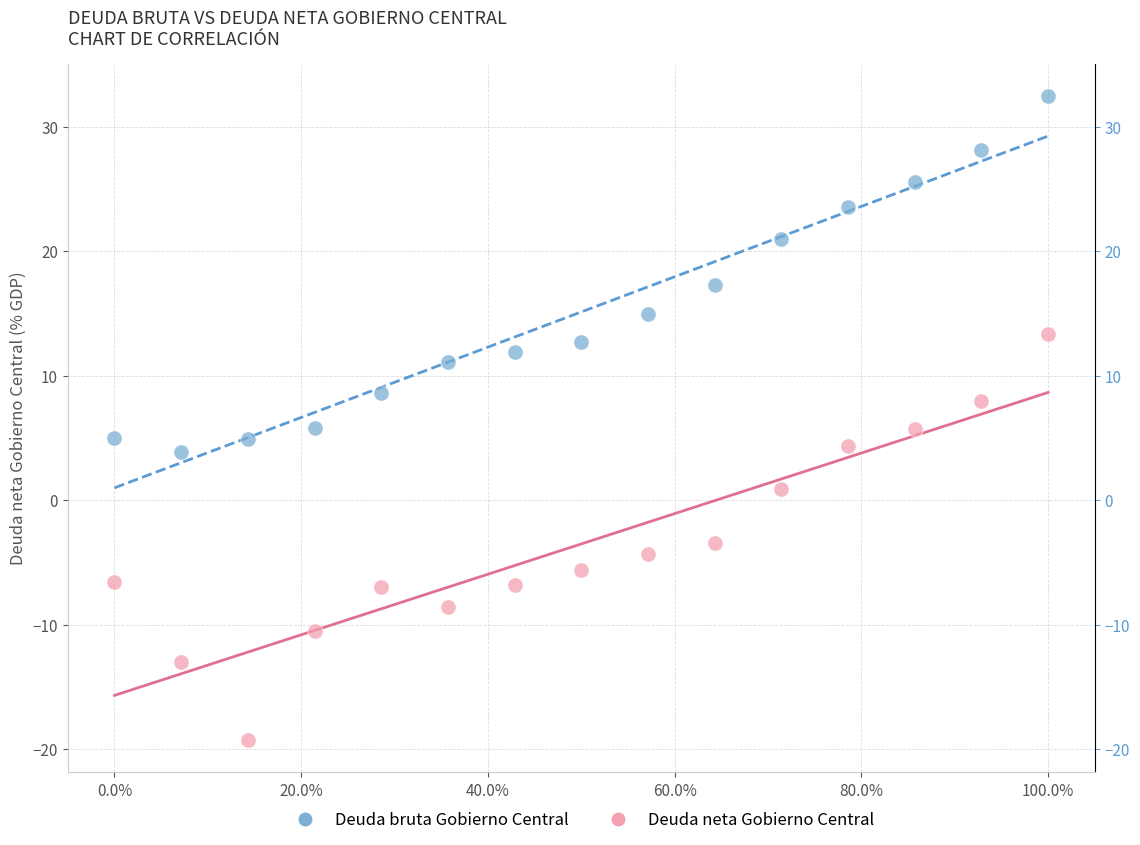

Which series reaches the minimum Y coordinate?

Deuda neta Gobierno Central